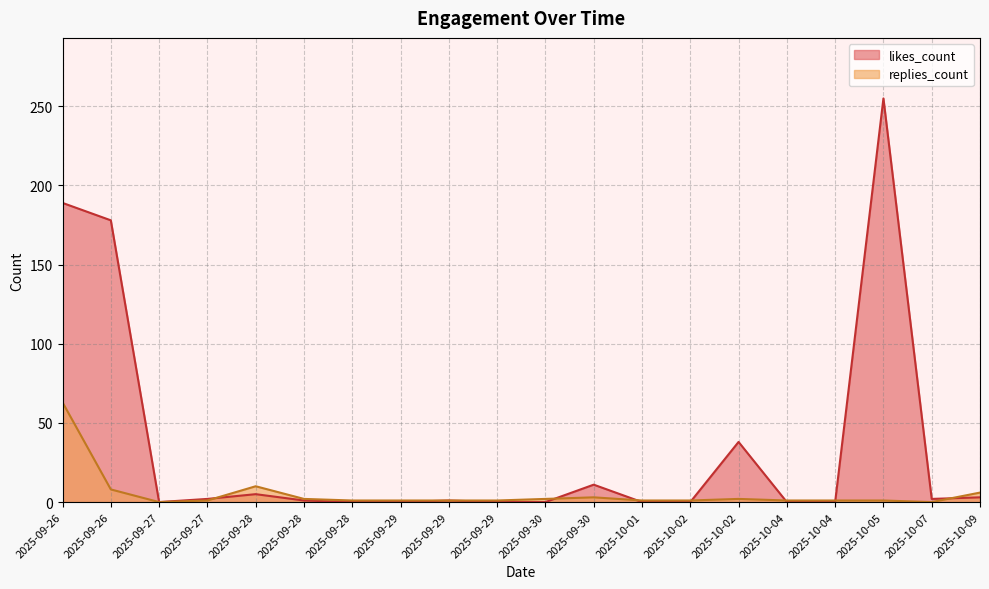

True or false: replies_count has a value of 2 at 2025-10-01.

False